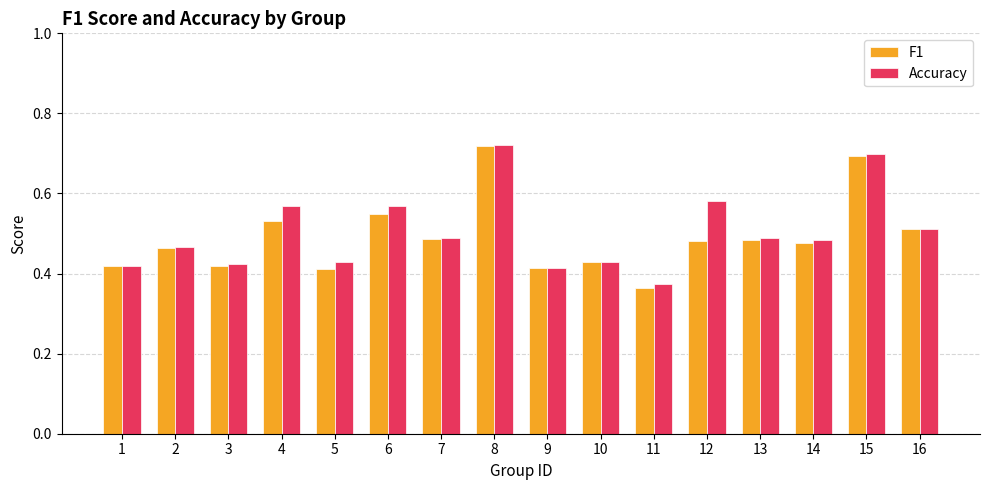

Is the value of Accuracy at 4 greater than the value of F1 at 8?

No